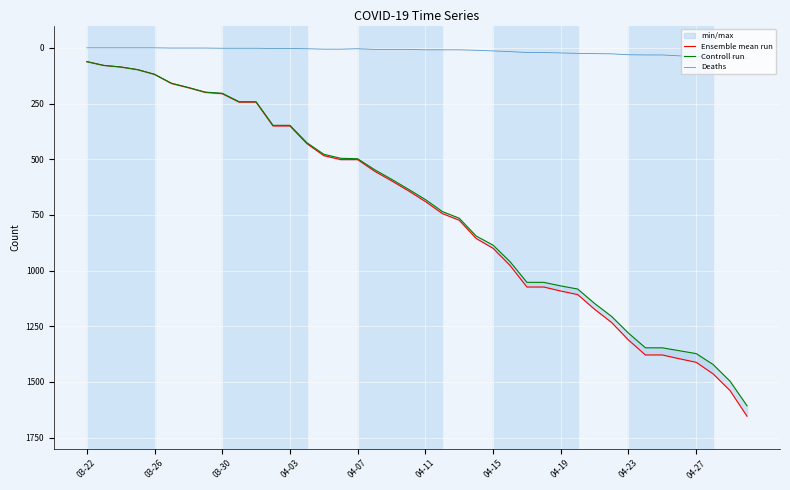

True or false: Deaths has more than 0 interior local peaks.

False